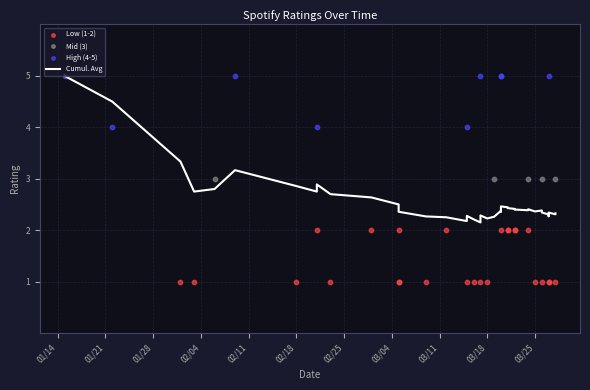

Which has a higher value, 39 or 9?

39